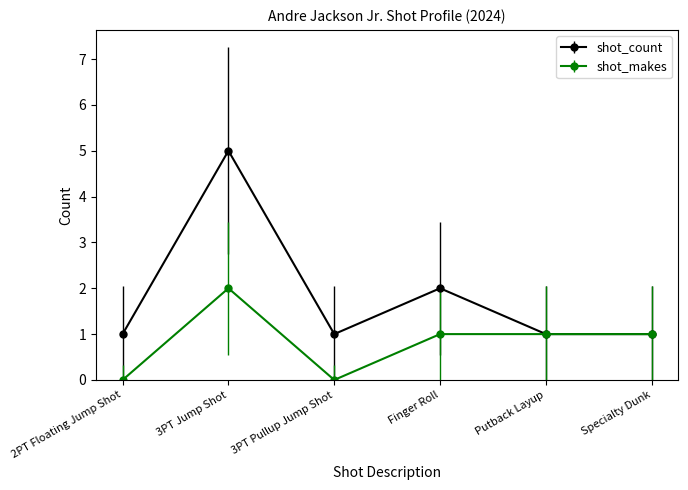

Is this an area chart (filled region under the line)?

No